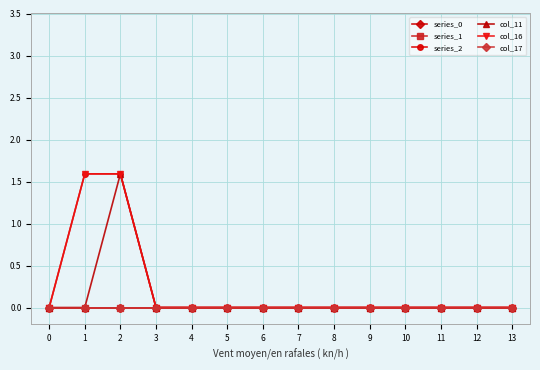

How many lines are shown in the chart?

6